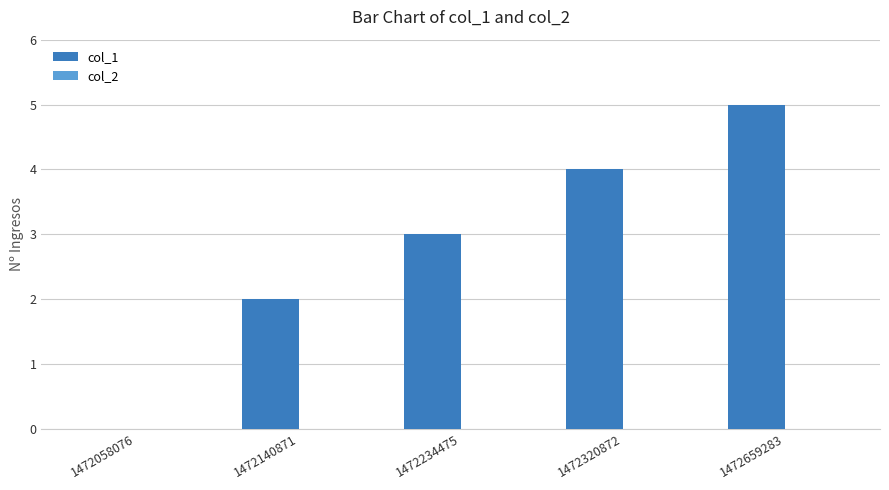

What is the sum of all values?

14